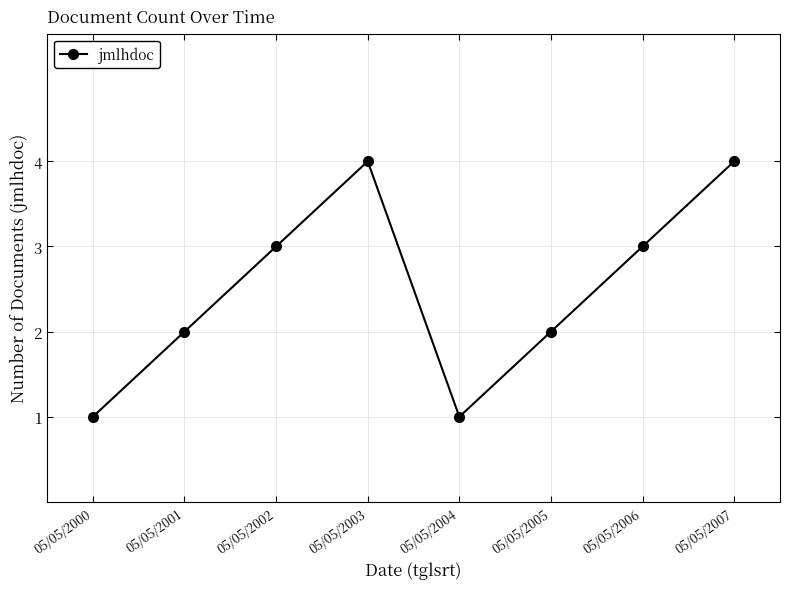

What is the value of the 6th point from the left?

2